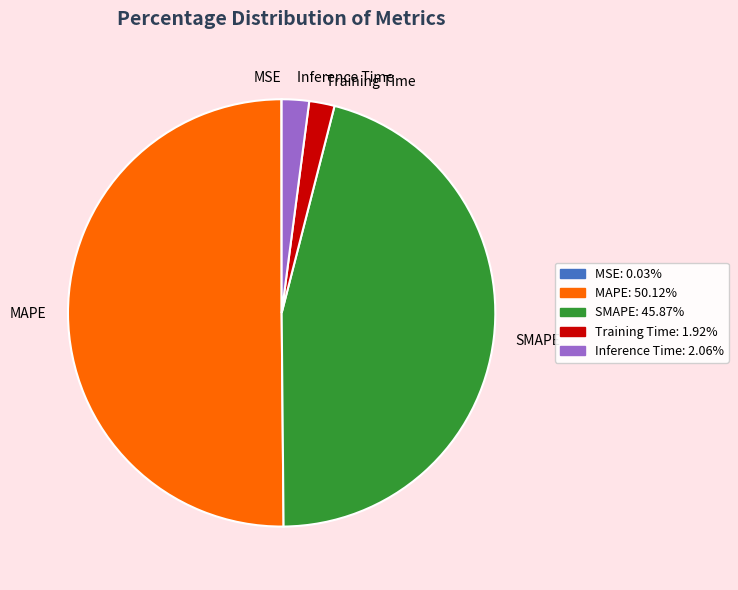

The Training Time slice represents 2% of the pie. True or false?

True